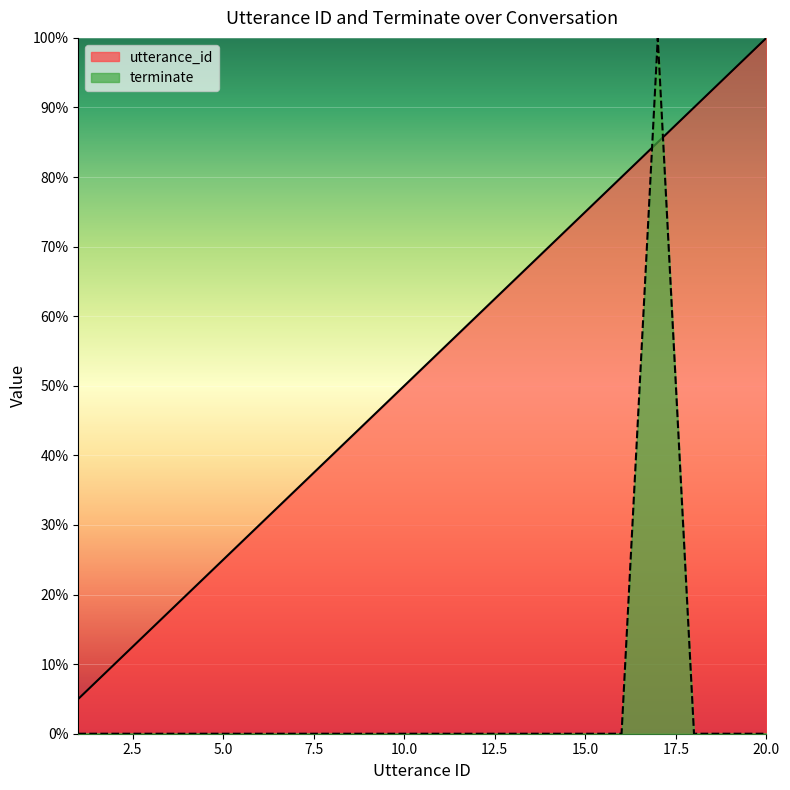

Which label corresponds to the smallest value in the chart?

1